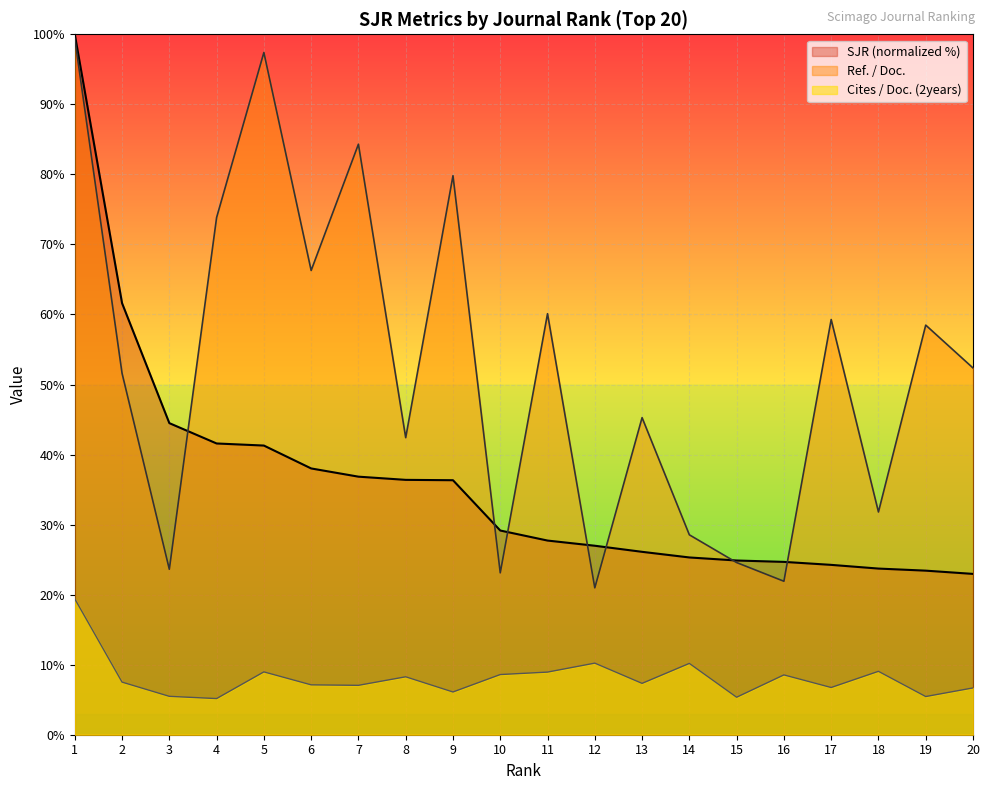

Count the number of data series in this chart.

3